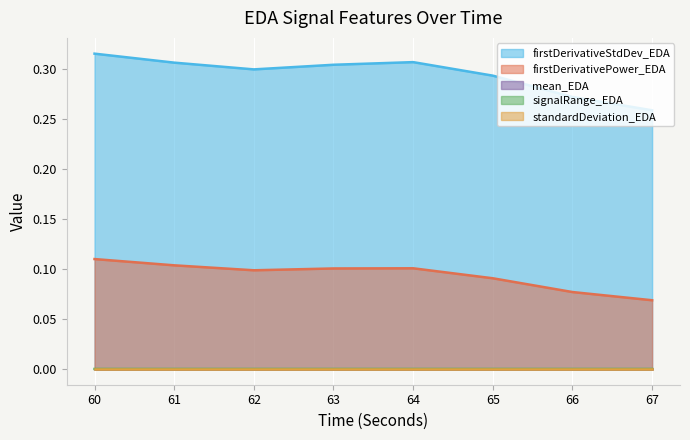

True or false: firstDerivativeStdDev_EDA and firstDerivativePower_EDA intersect in this chart.

False